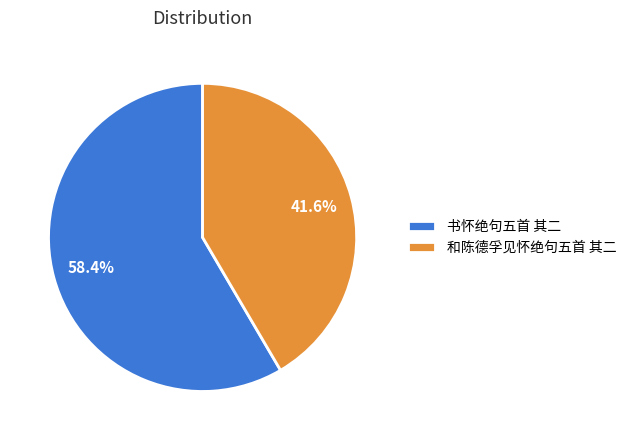

To the nearest percent, what is the difference between the 书怀绝句五首 其二 and 和陈德孚见怀绝句五首 其二 slice percentages?

17%